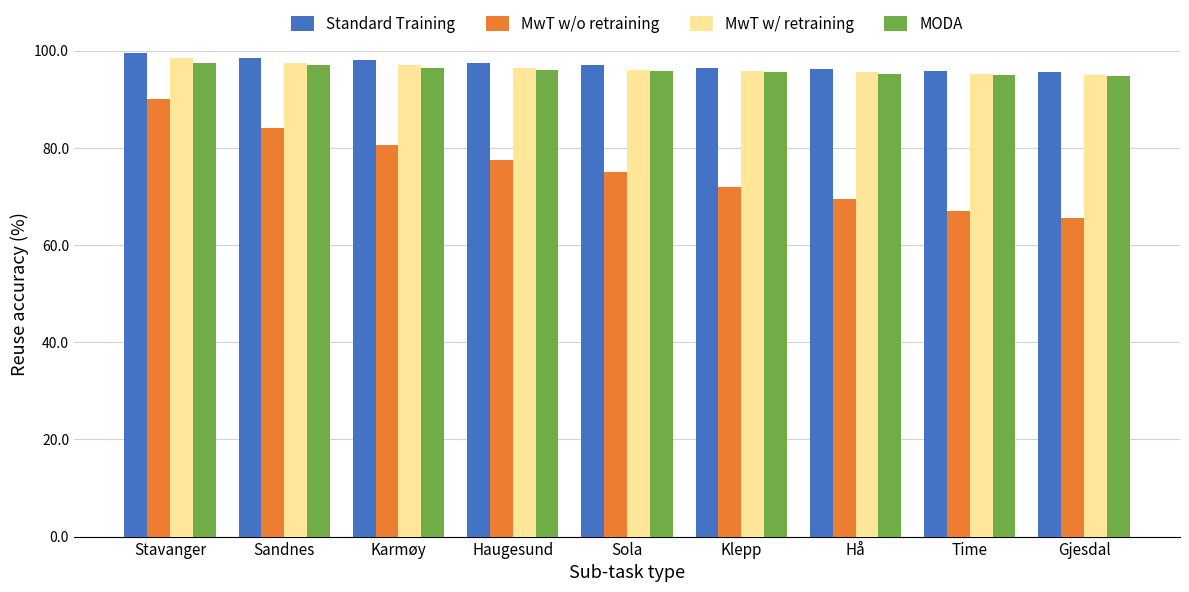

What is the sum of all MODA values?

863.3